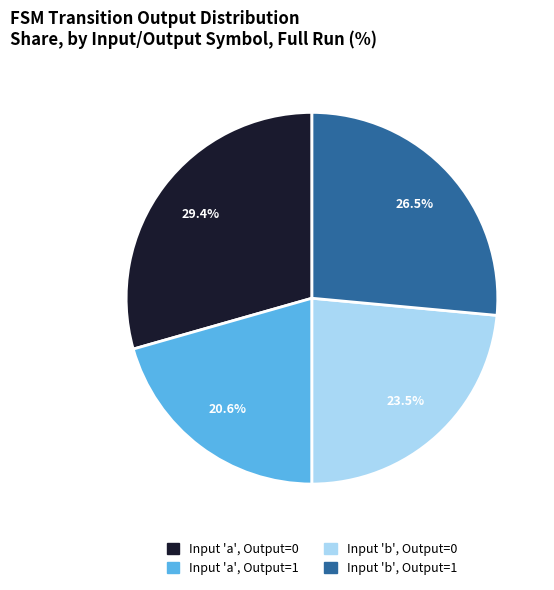

Is there a majority slice in this chart?

No